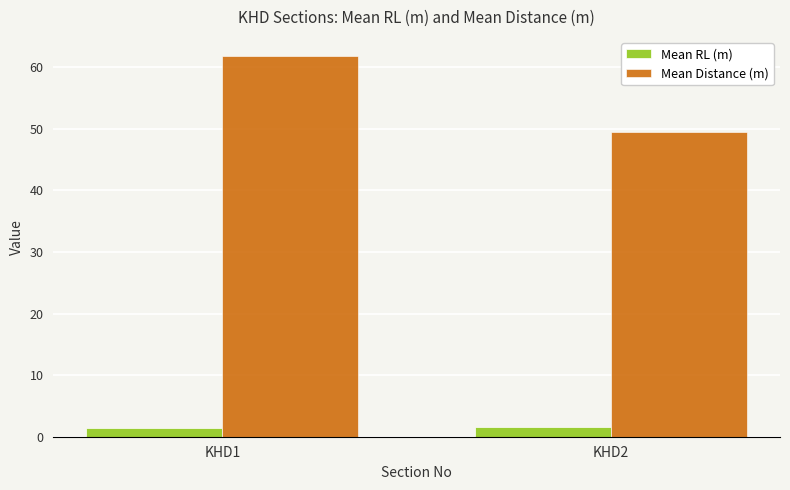

What is the value of the Mean Distance (m) bar at the 1st from the left?

61.8